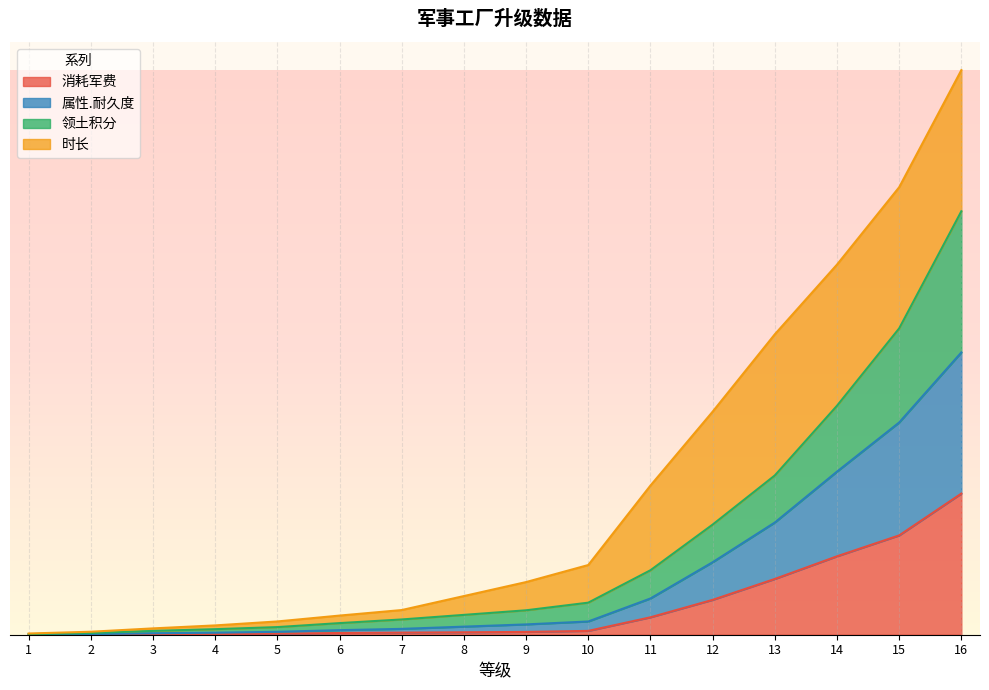

Is the value of 属性.耐久度 at 4 greater than the value of 领土积分 at 1?

Yes